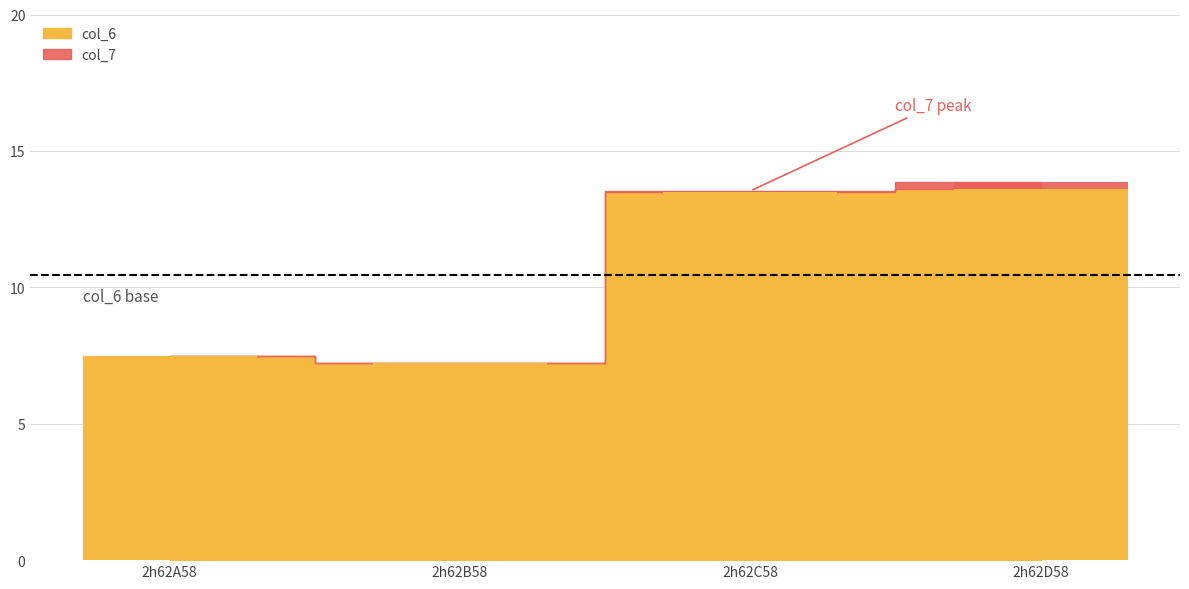

Which series has the largest range (max minus min)?

col_7